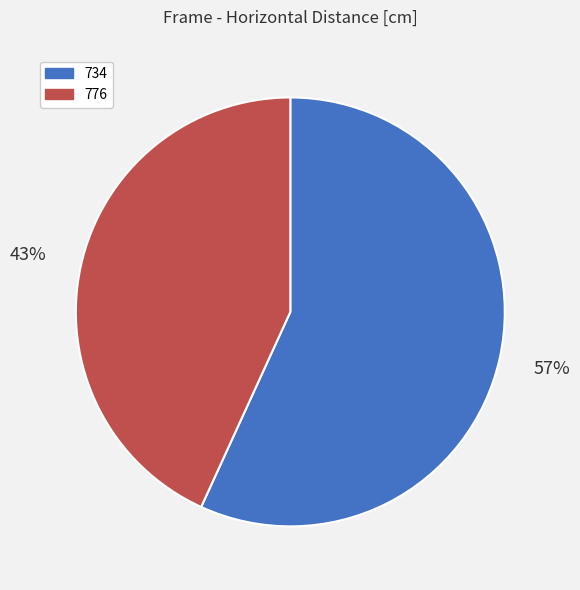

To the nearest percent, what is the combined percentage of 776 and 734?

100%